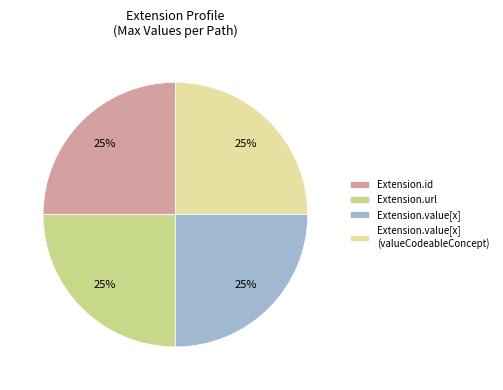

Which has a higher value, Extension.value[x] or Extension.id?

Extension.value[x]